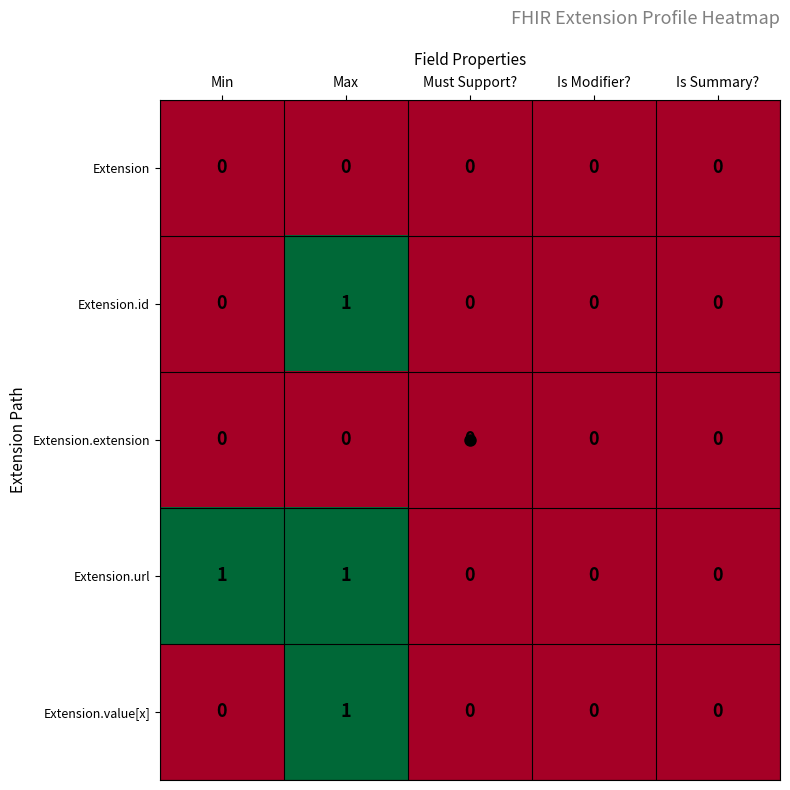

The value of Extension.id at Max is 2. True or false?

False